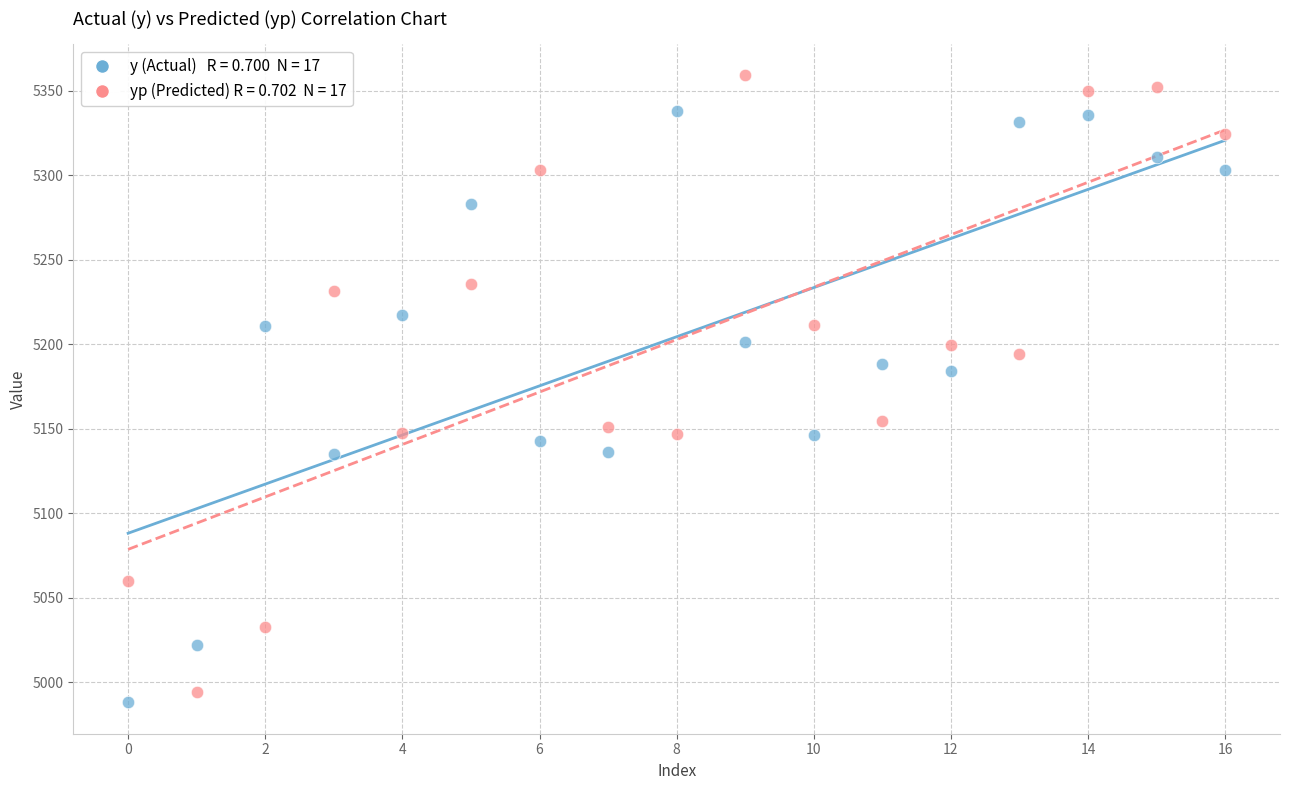

Across all series, what Y value is closest to 5173?

5184.2